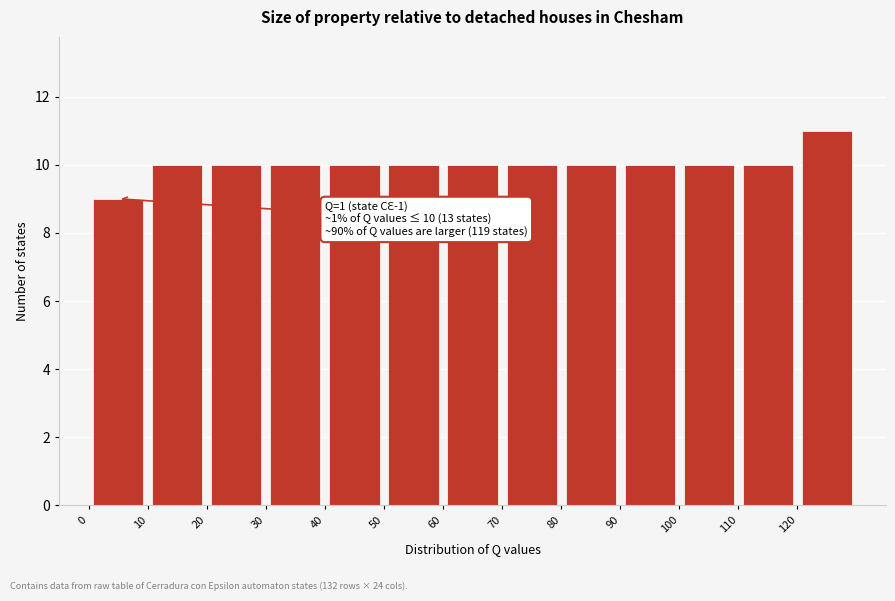

Over which range of the x-axis is the bar tallest?

120 to 130